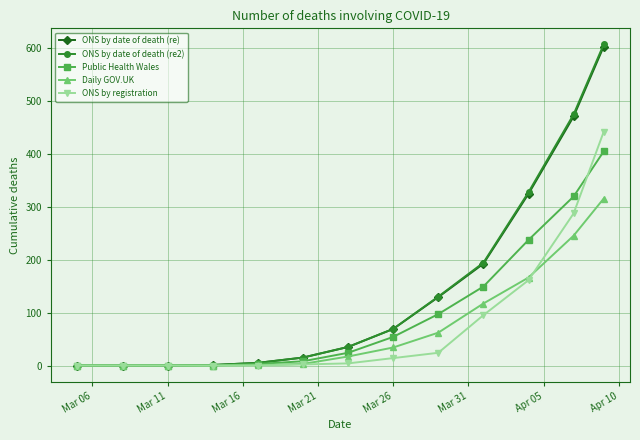

Which series has the largest range (max minus min)?

ONS by date of death (re2)